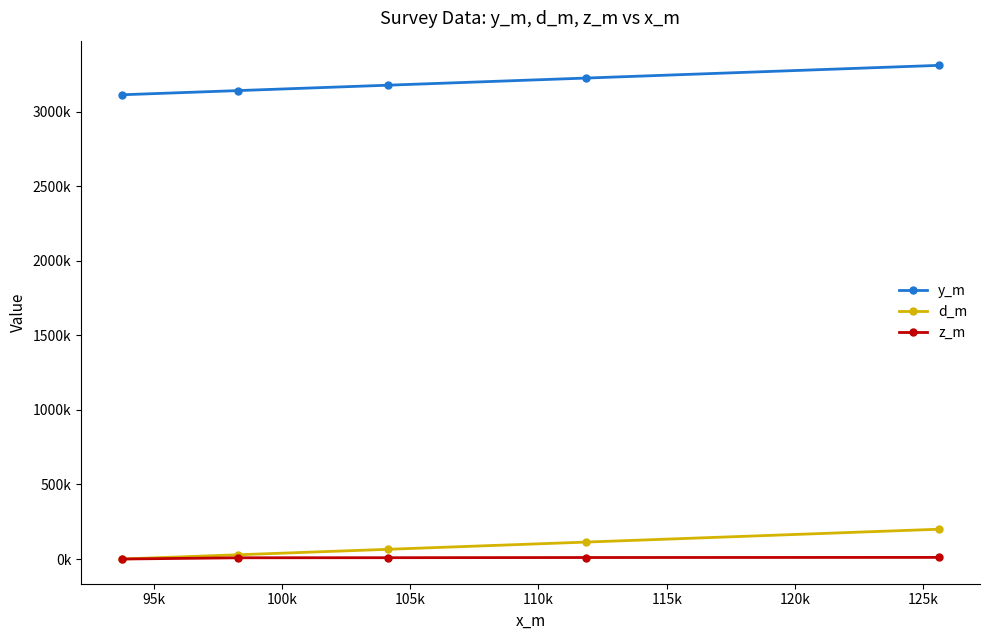

What is the value of the z_m point at the 1st from the left?

-187.2